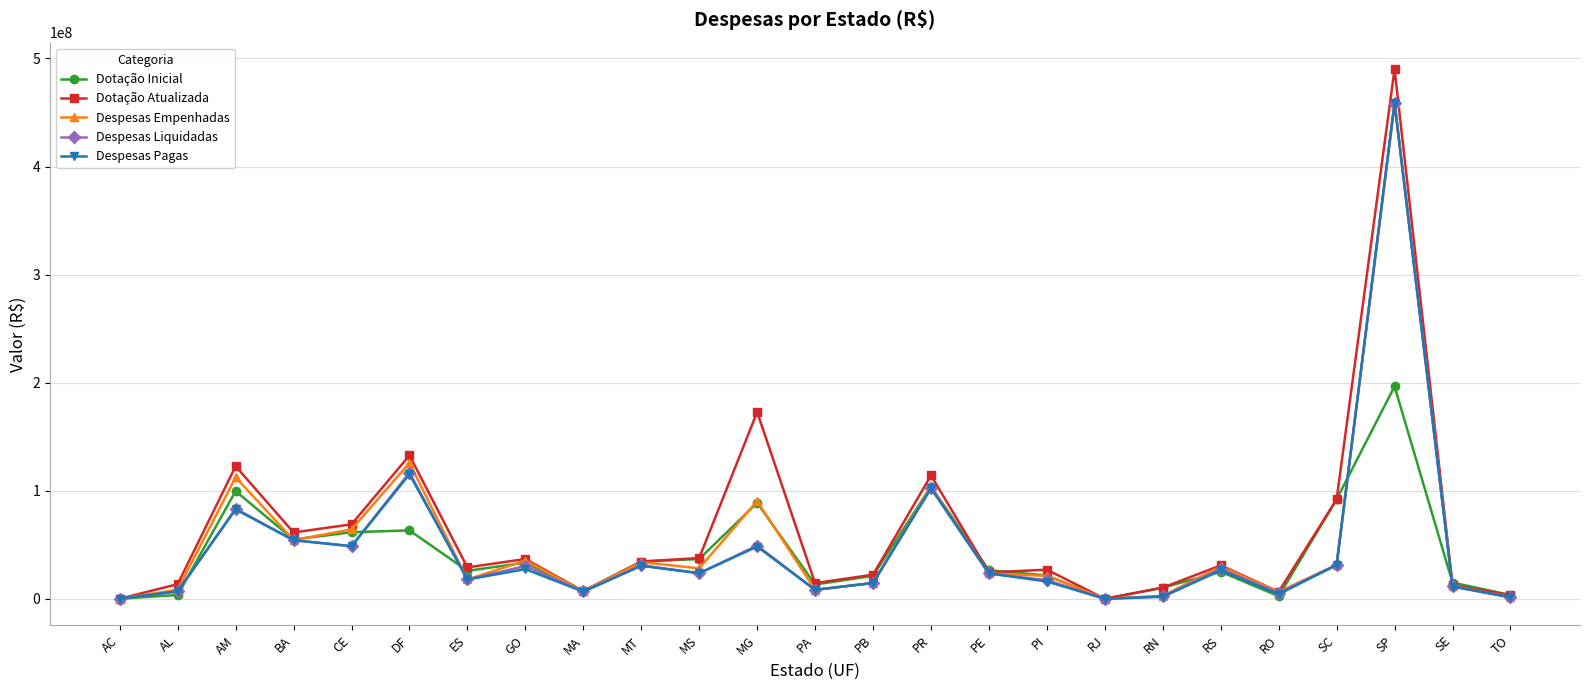

What is the spread (max minus min) of values at GO?

9384154.1